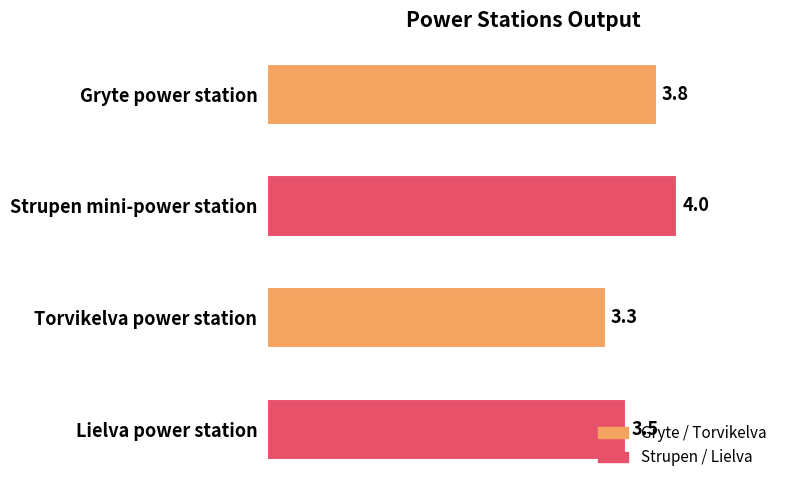

The chart shows a value of 2.1 at Gryte power station. True or false?

False